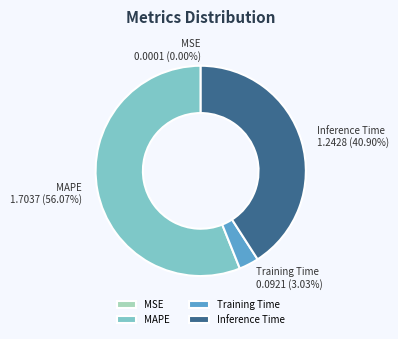

Does Inference Time represent more than half of the total?

No